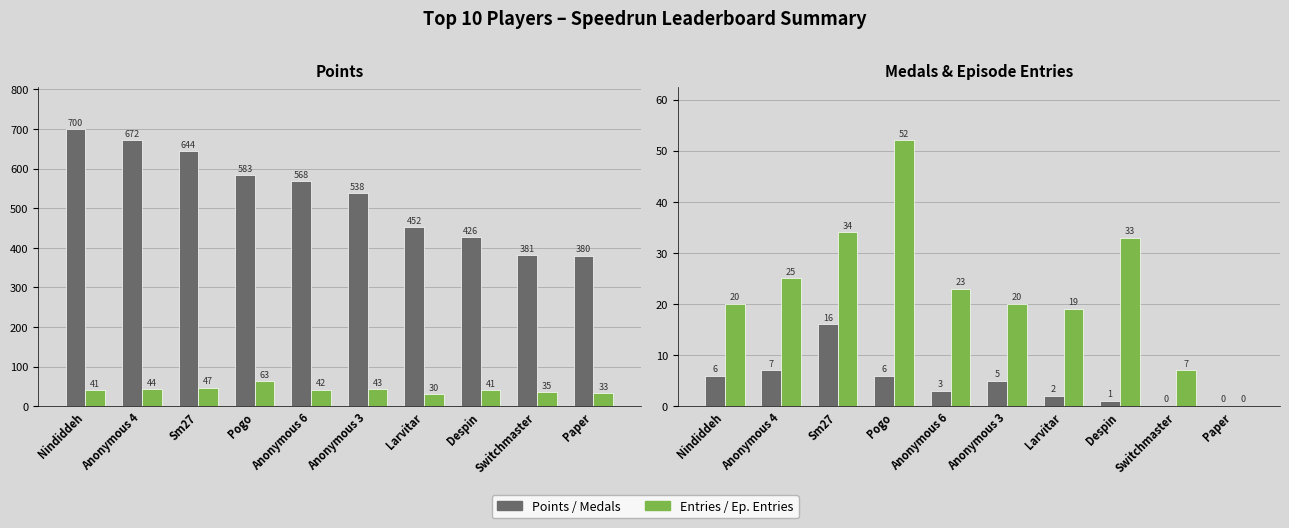

What is the total value across all series at Pogo?

704